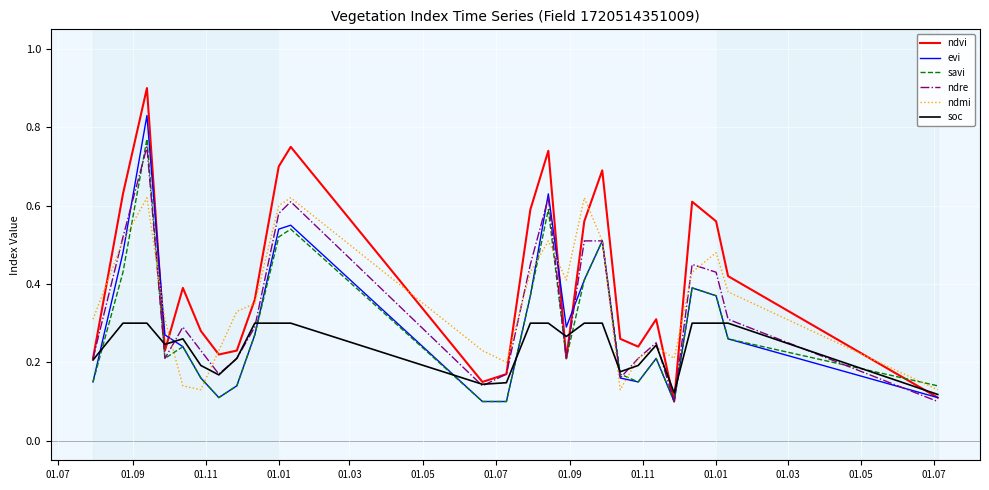

Which series has the largest total across all categories?

ndvi